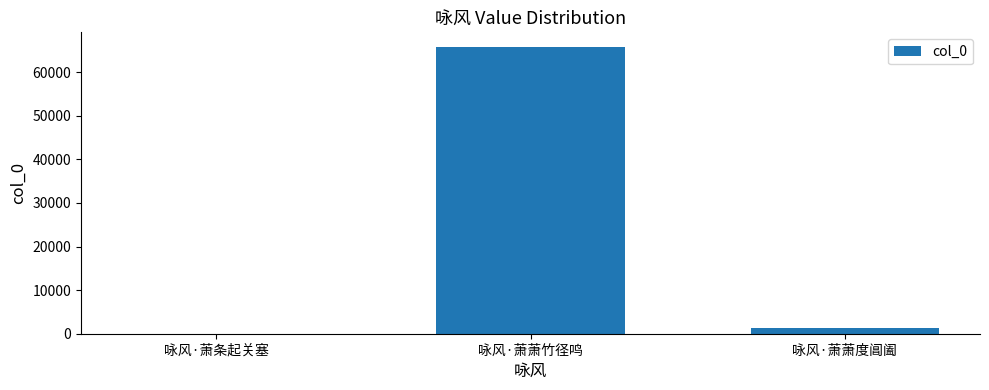

Reading right to left, transcribe all the data shown in this chart.

咏风·萧萧度阊阖=1363	咏风·萧萧竹径鸣=65870	咏风·萧条起关塞=43